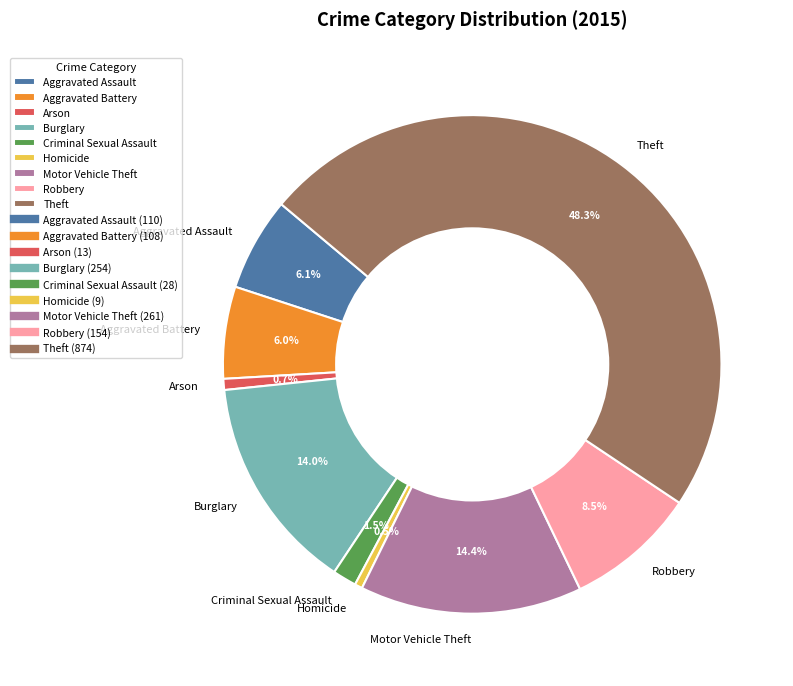

The Motor Vehicle Theft slice represents 27% of the pie. True or false?

False